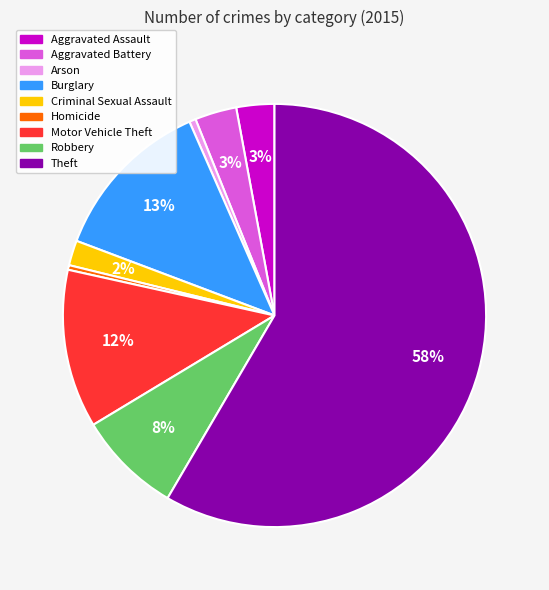

What is the largest slice in the pie chart?

Theft